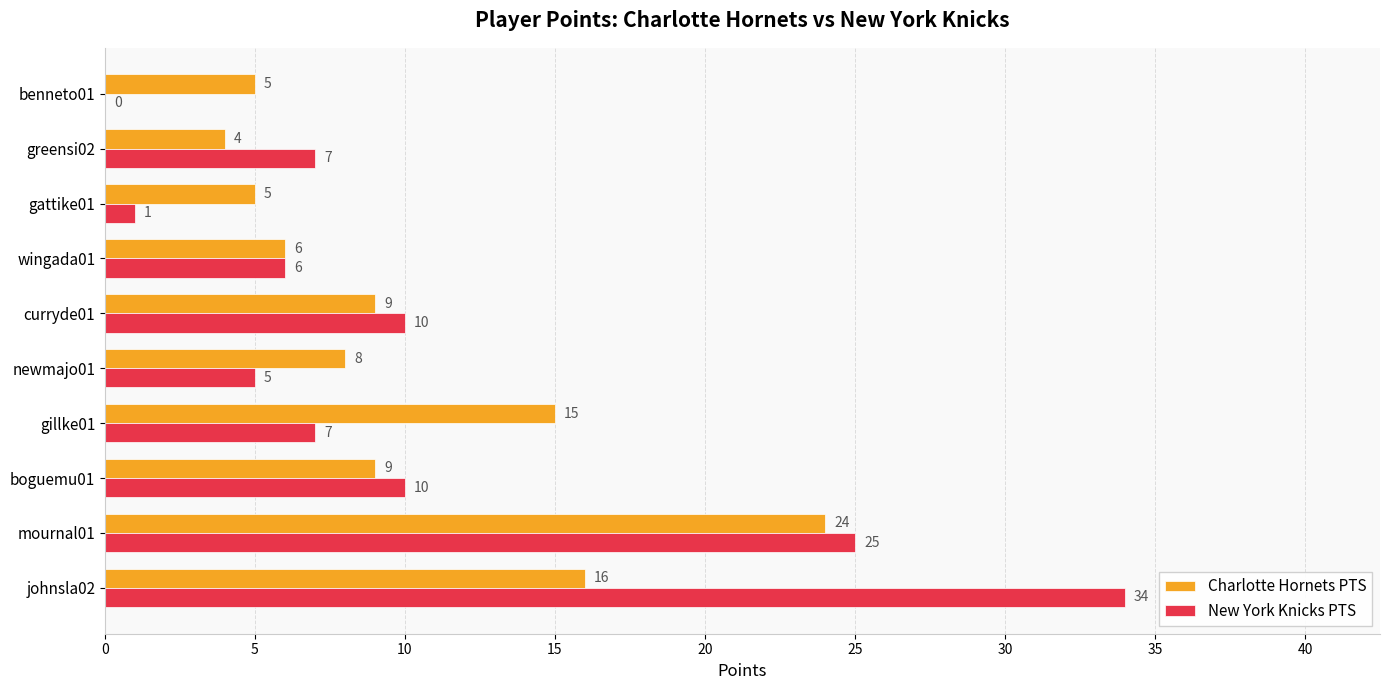

What is the highest value of the New York Knicks PTS series?

34